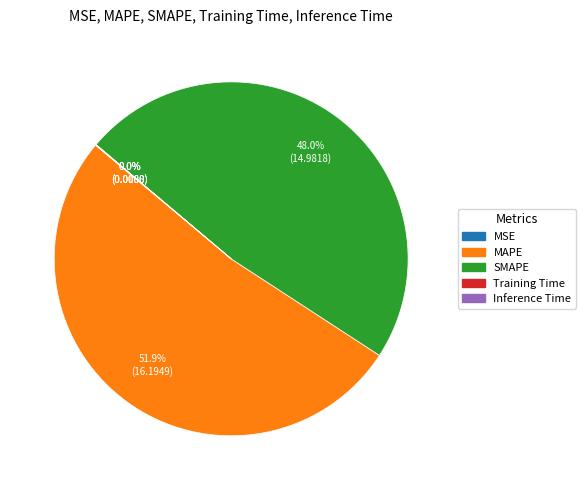

To the nearest percent, what is the difference between the largest and smallest slice percentages?

52%